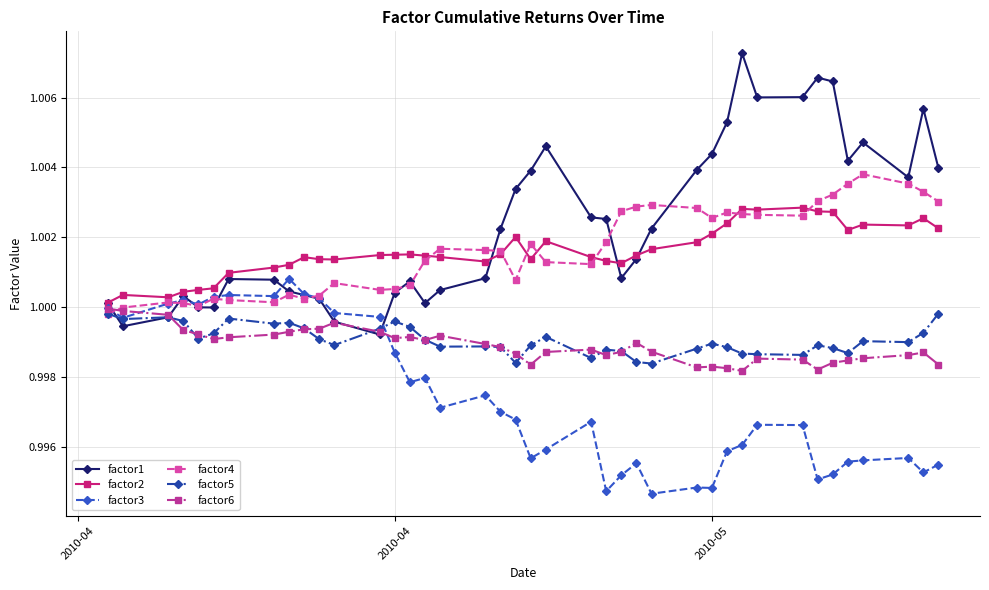

Which series has the largest range (max minus min)?

factor1